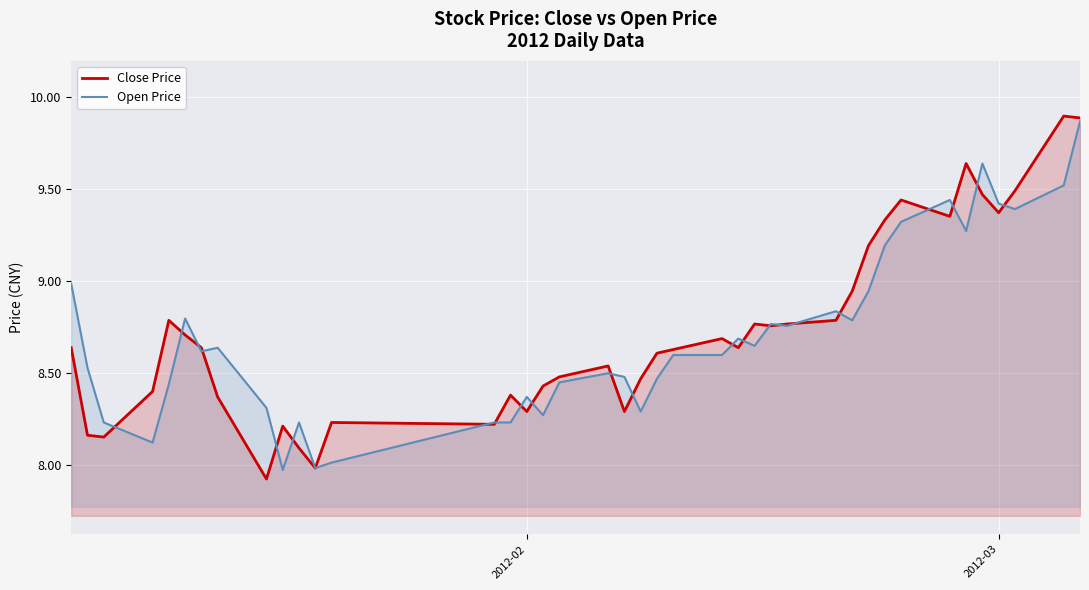

How many lines are shown in the chart?

2